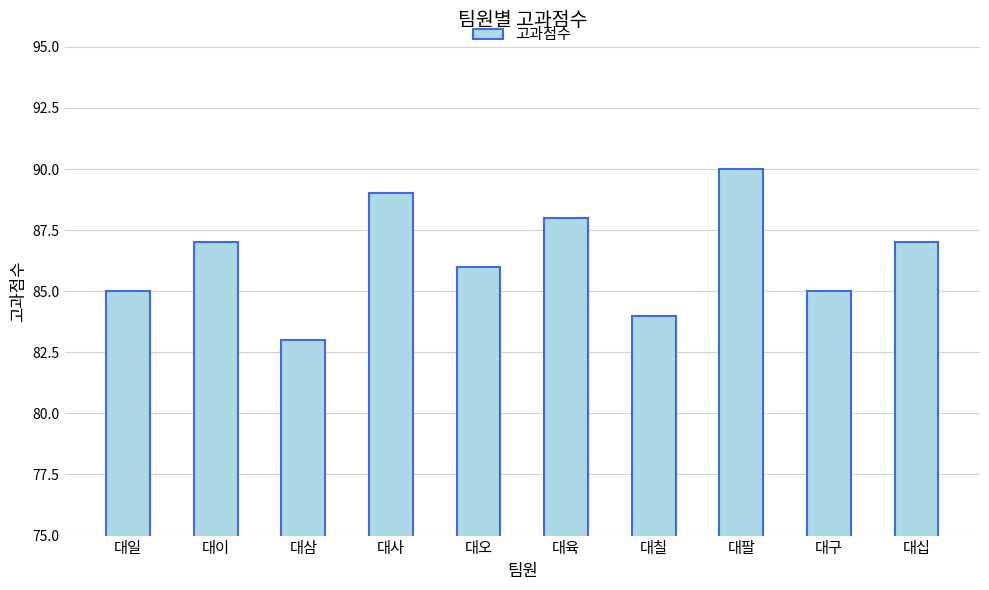

Count the number of data series in this chart.

1